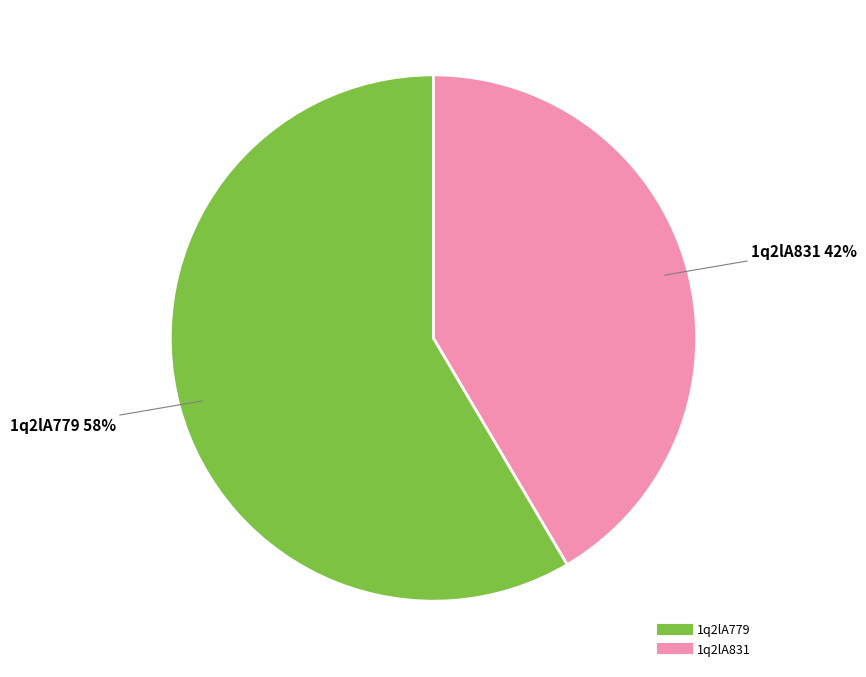

Is the sum of 1q2lA779 and 1q2lA831 greater than half?

Yes